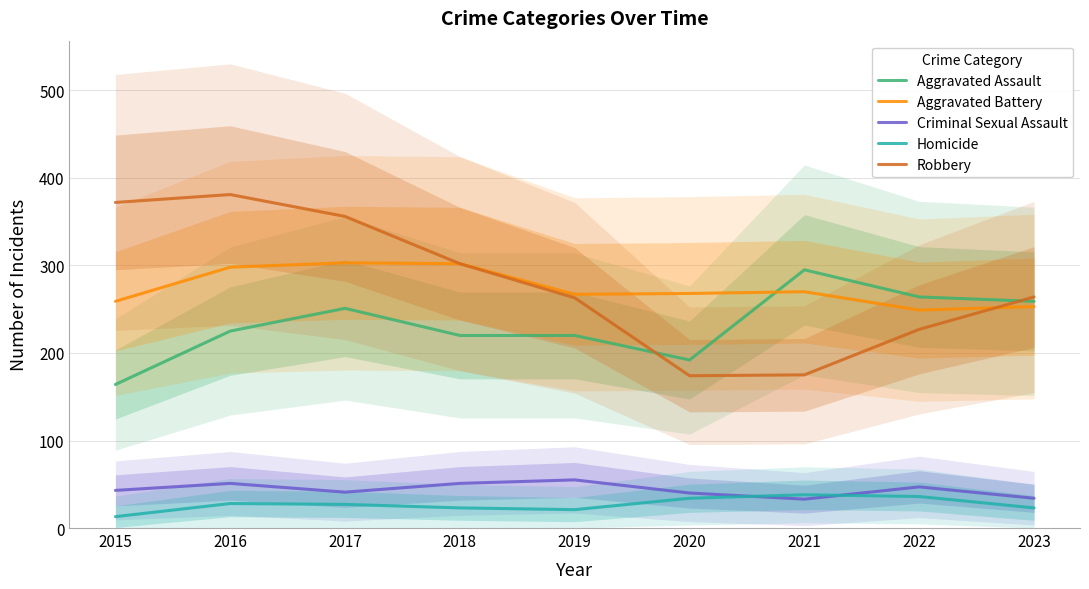

True or false: Aggravated Assault has a value of 264 at 2022.

True